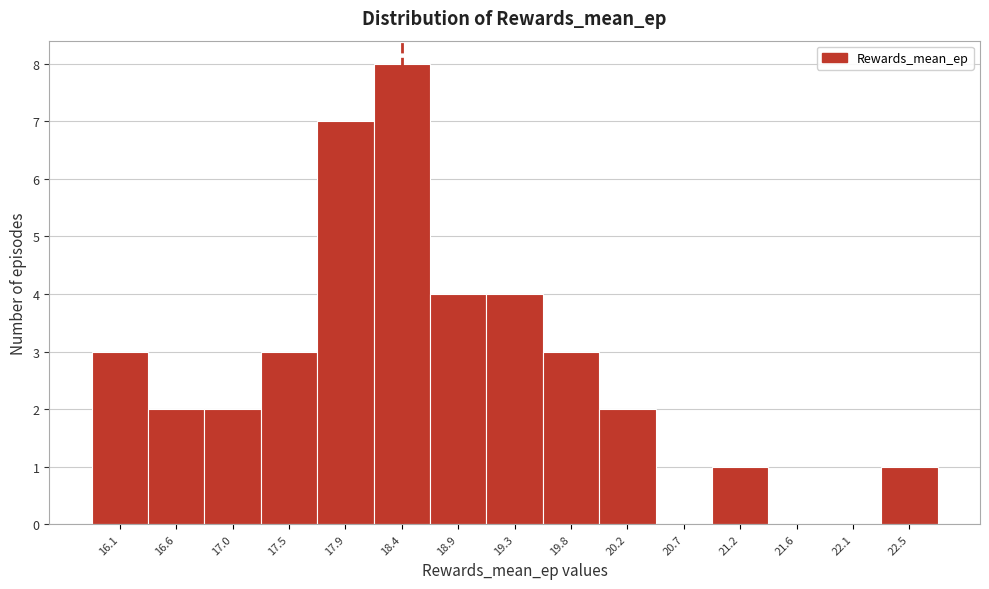

Reading right to left, extract all data points from this chart.

22.5=1	22.1=0	21.6=0	21.2=1	20.7=0	20.2=2	19.8=3	19.3=4	18.9=4	18.4=8	17.9=7	17.5=3	17.0=2	16.6=2	16.1=3